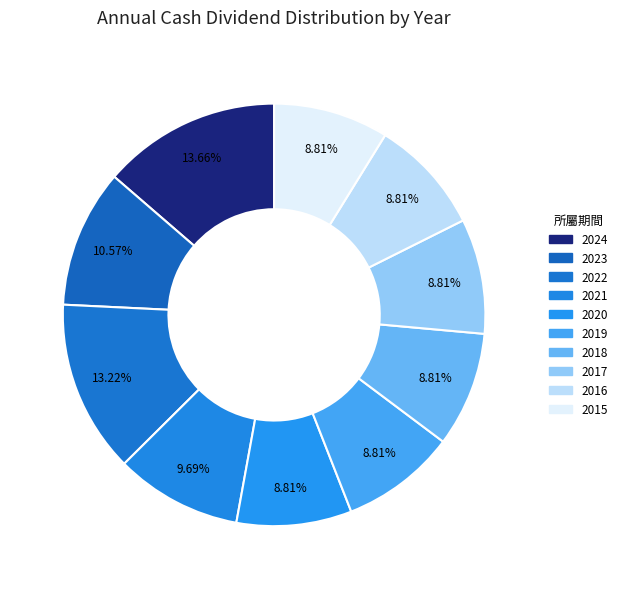

What percentage is the 2024 slice, to the nearest percent?

14%